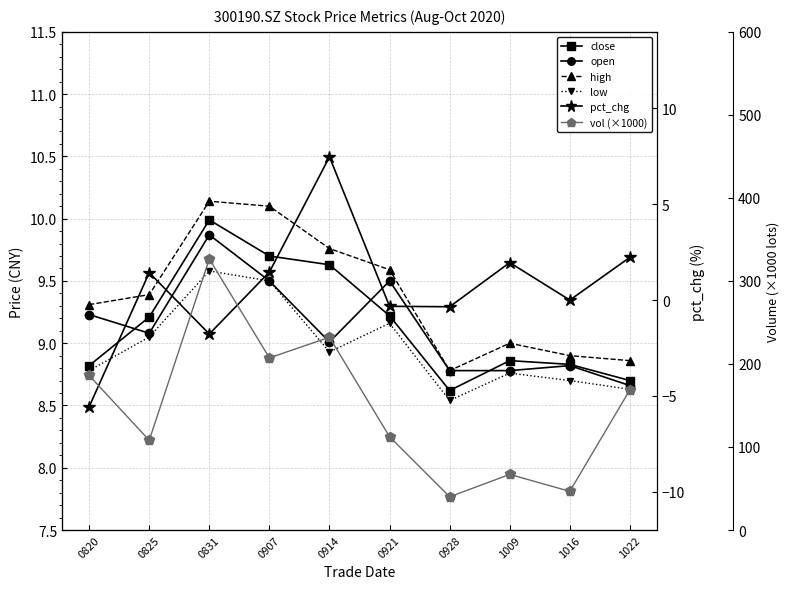

Rank the series by their maximum value, from lowest to highest.

pct_chg, low, open, close, high, vol (×1000)